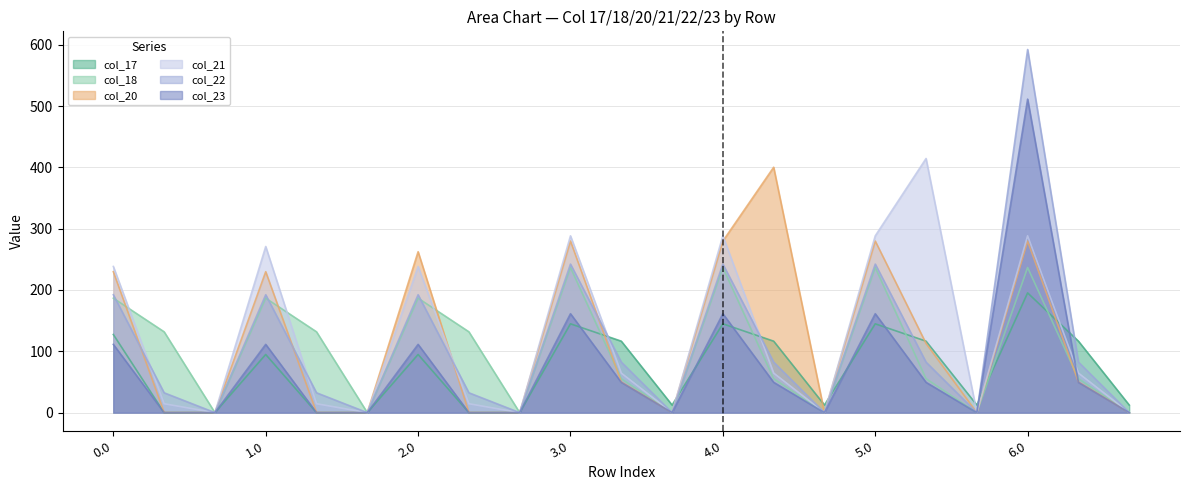

How many interior local peaks does the col_20 series have?

6